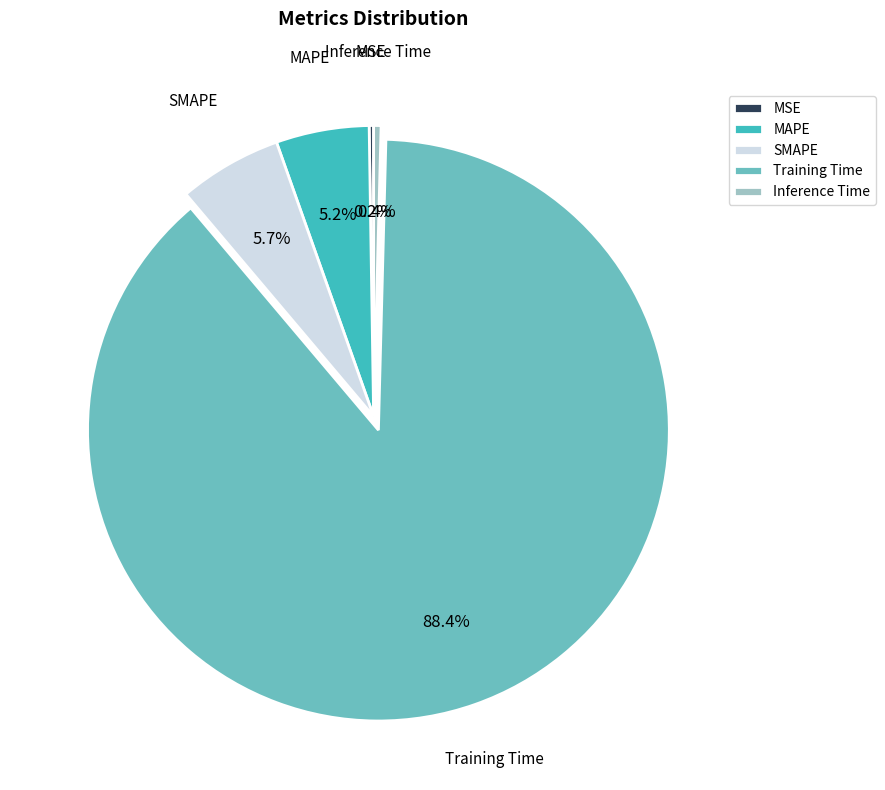

Which slice is the largest?

Training Time